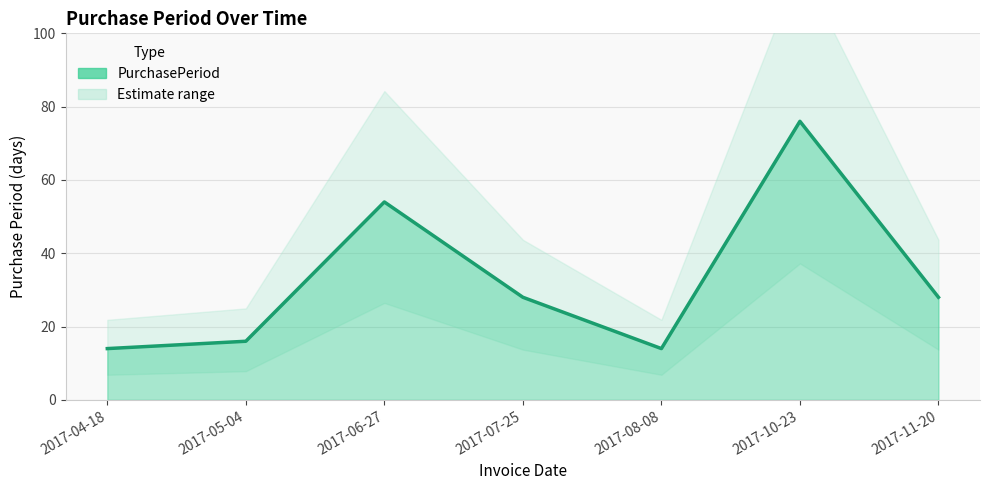

List the labels in order of value, largest first.

2017-10-23, 2017-06-27, 2017-07-25, 2017-11-20, 2017-05-04, 2017-04-18, 2017-08-08